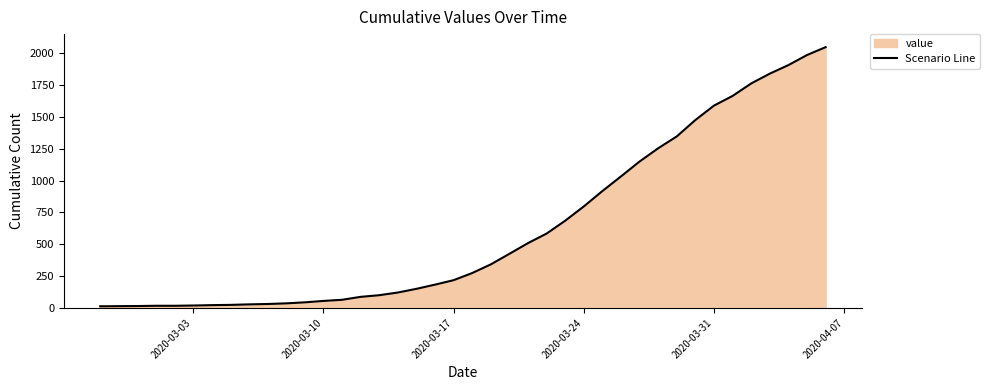

What is the difference between the maximum and minimum values?

2035